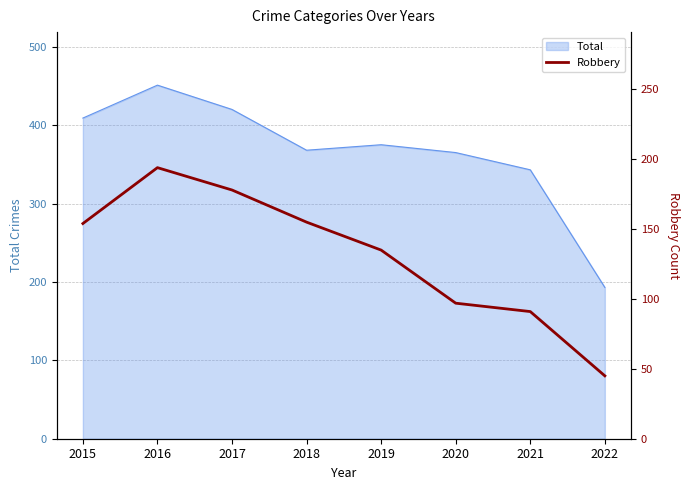

At which category does the data reach its first local peak?

2016